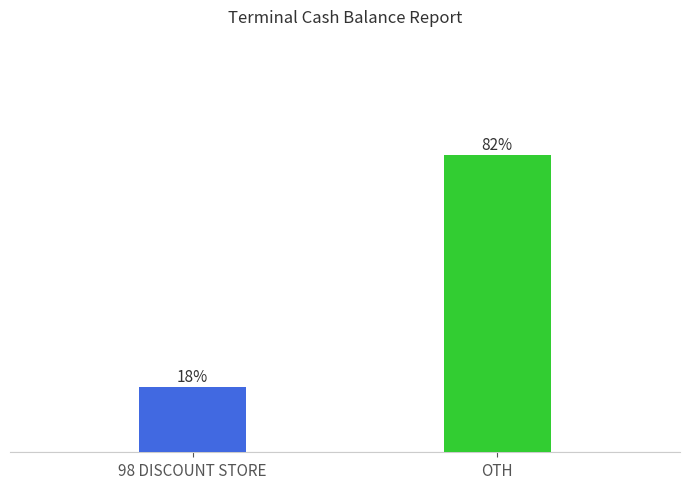

Does the chart contain any negative values?

No